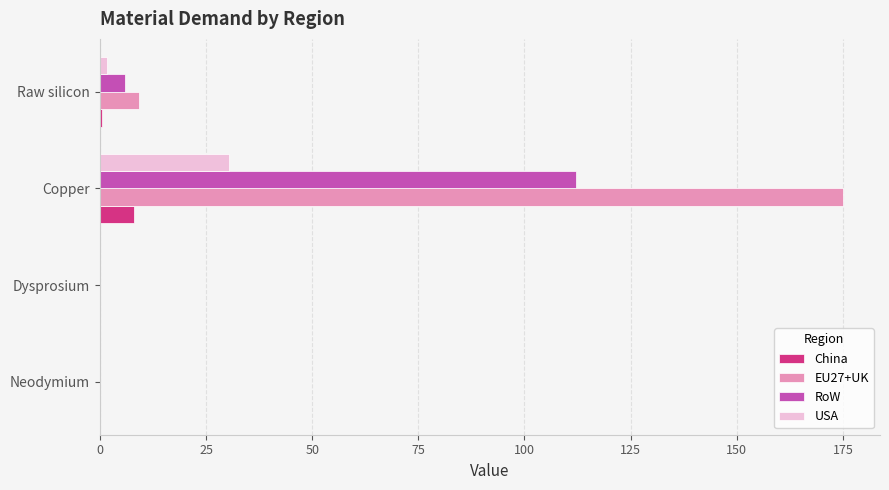

Is it true that USA equals 10.9 at Neodymium?

False